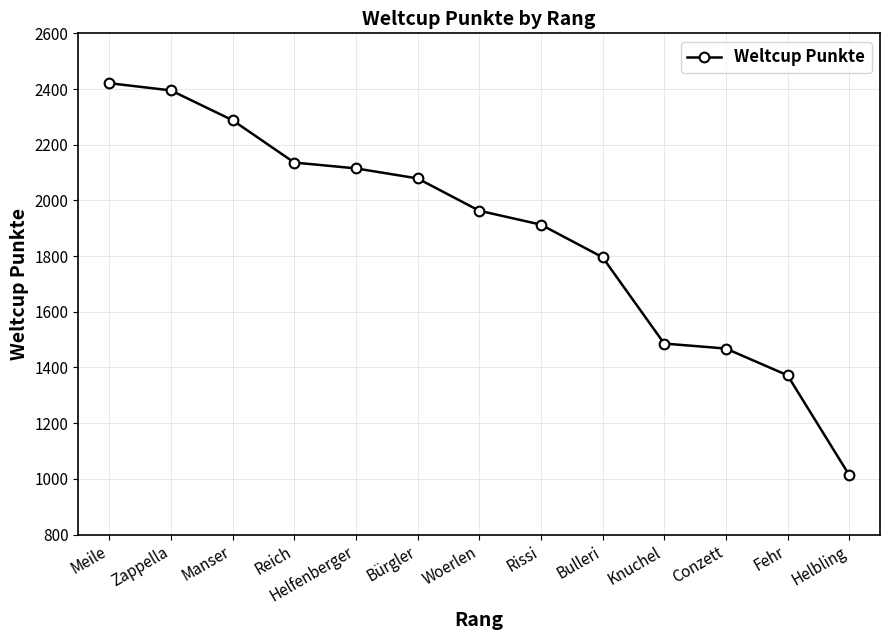

True or false: the data shows 1796 at Bulleri.

True